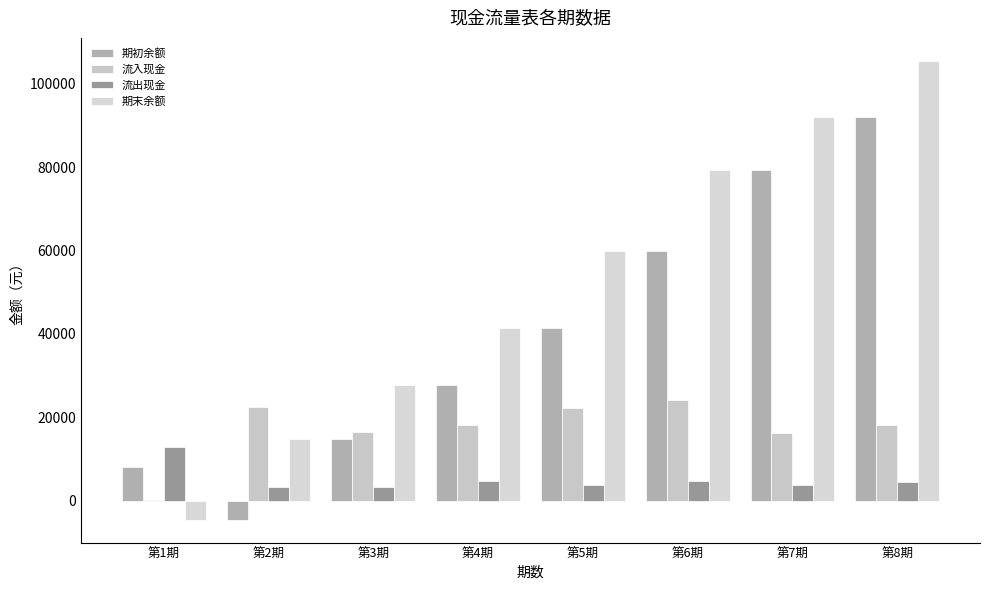

Which series has the largest total across all categories?

期末余额